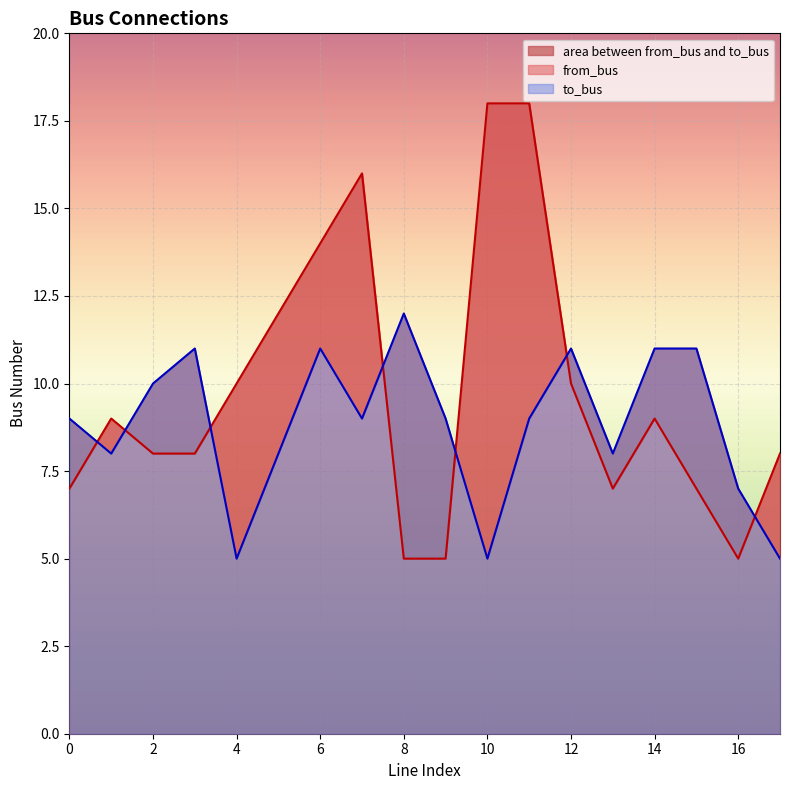

How many lines are shown in the chart?

2